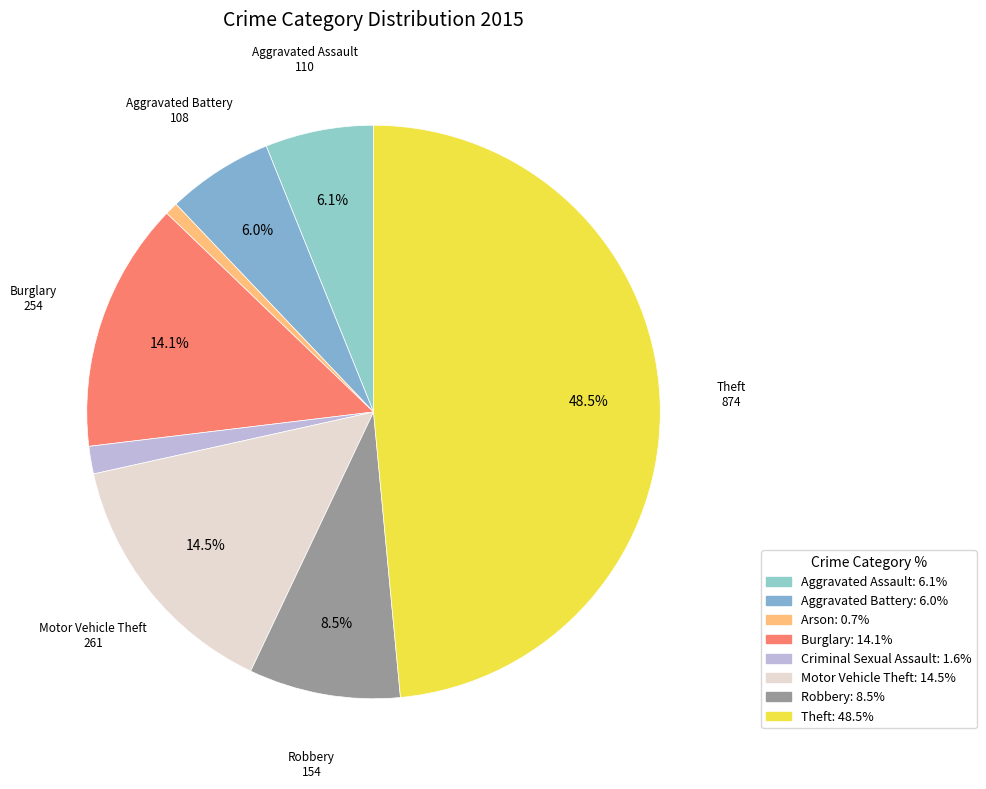

To the nearest percent, what portion does Theft represent?

49%